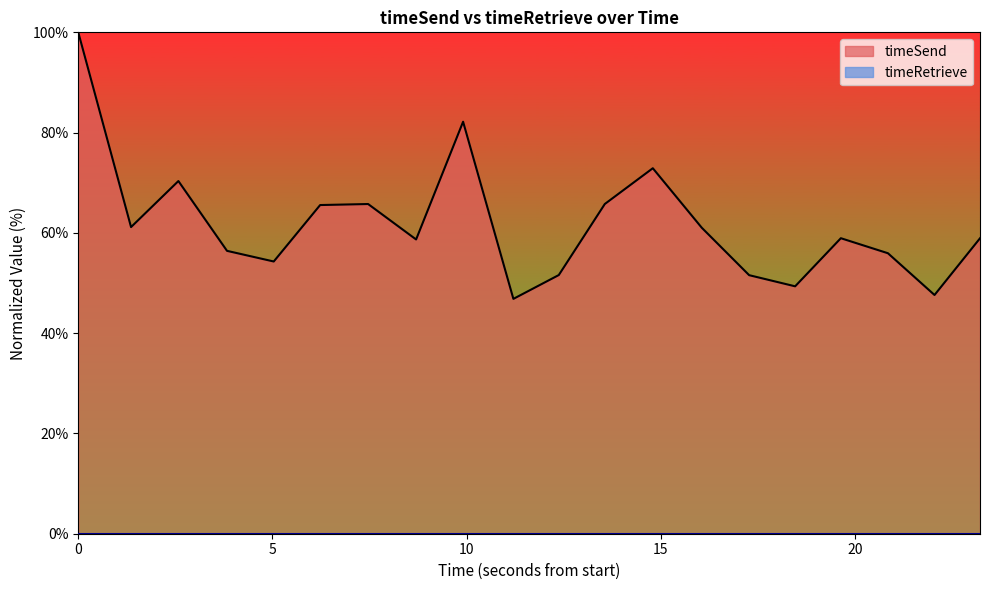

Which series has the largest total across all categories?

timeSend